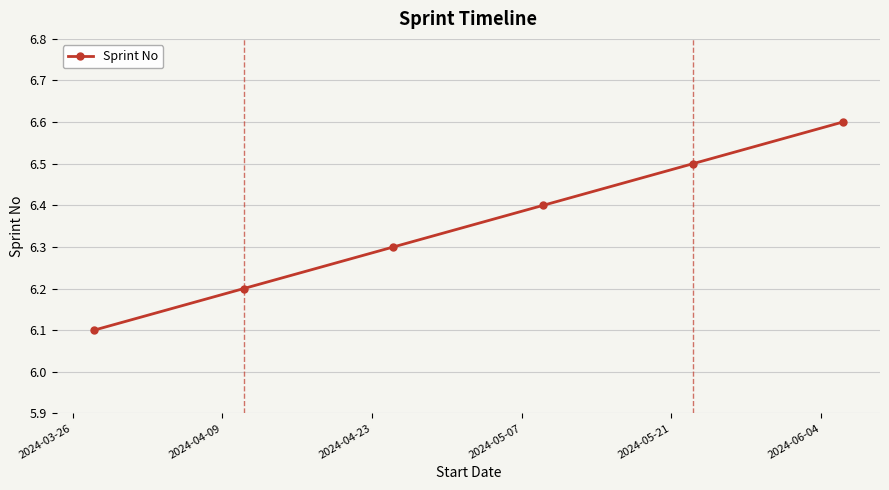

Count the values in the range 6 to 7.

6